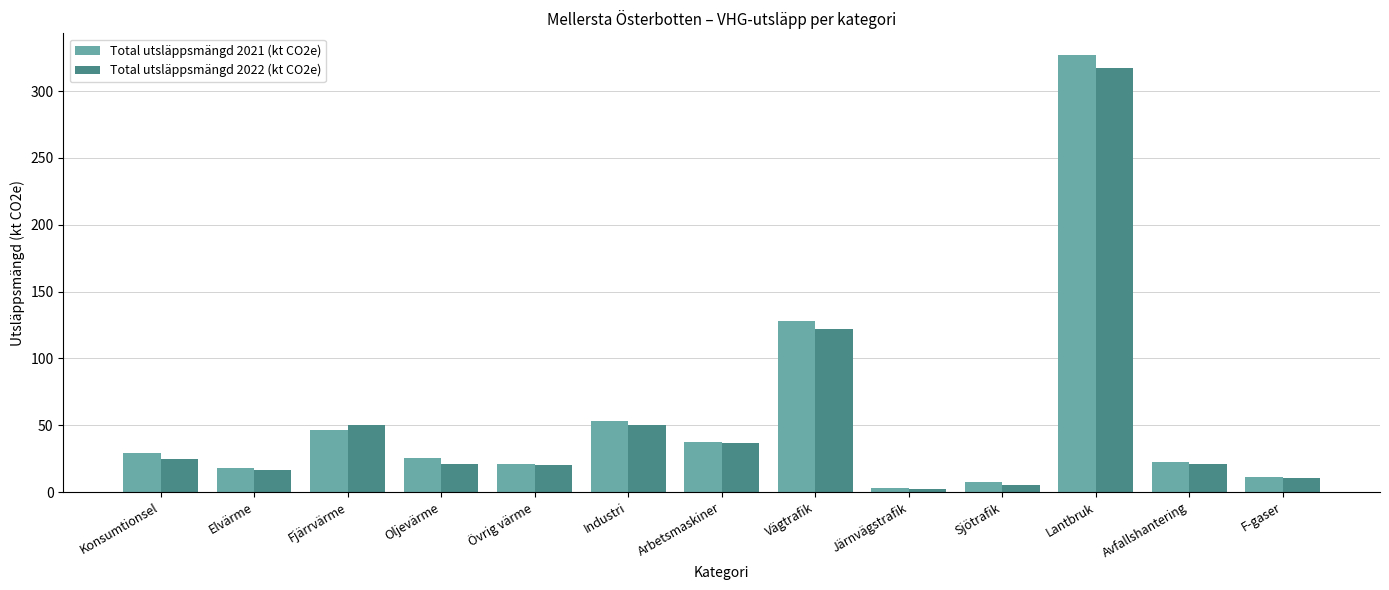

What is the value of the Total utsläppsmängd 2021 (kt CO2e) bar at the 6th from the left?

52.8